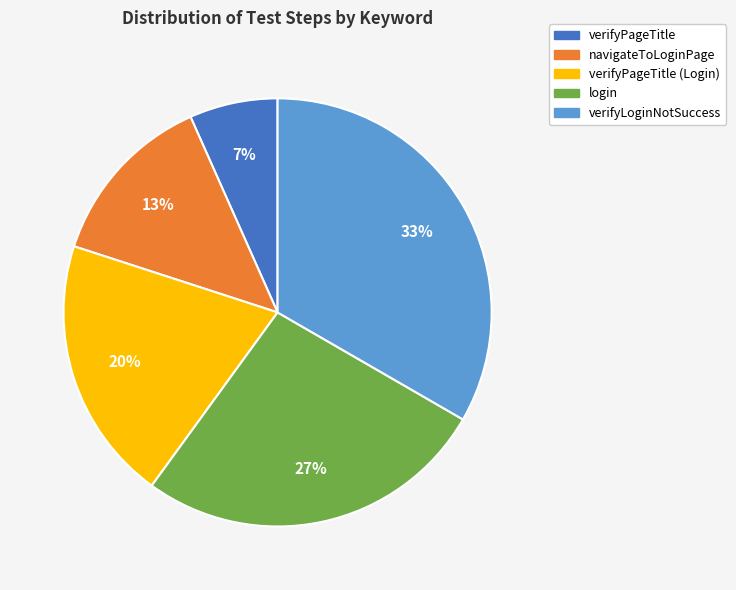

To the nearest percent, what is the average slice percentage?

20%